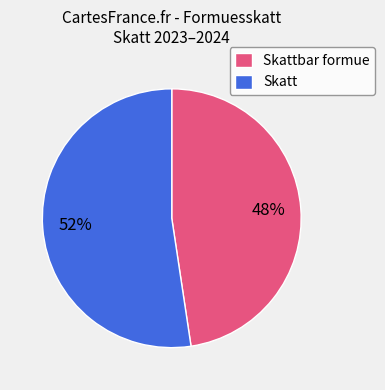

What is the ratio of the value at Skattbar formue to the value at Skatt?

0.9